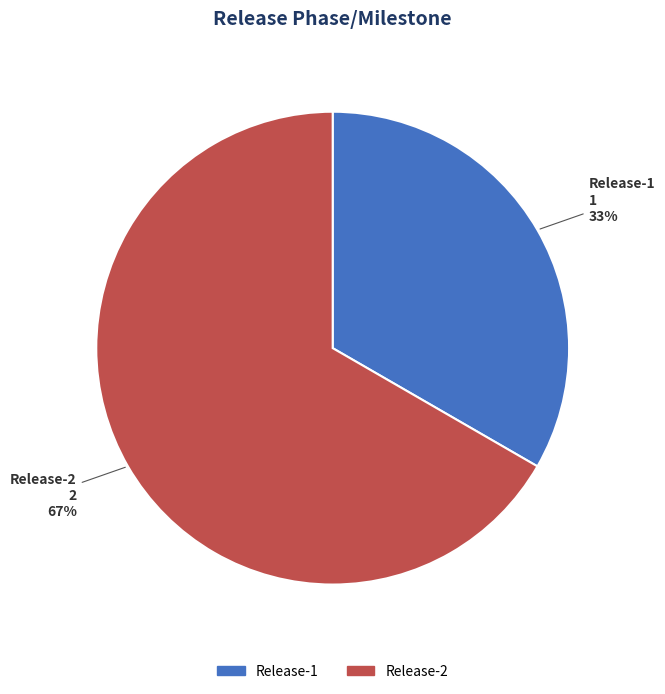

Is the sum of Release-1 and Release-2 greater than half?

Yes